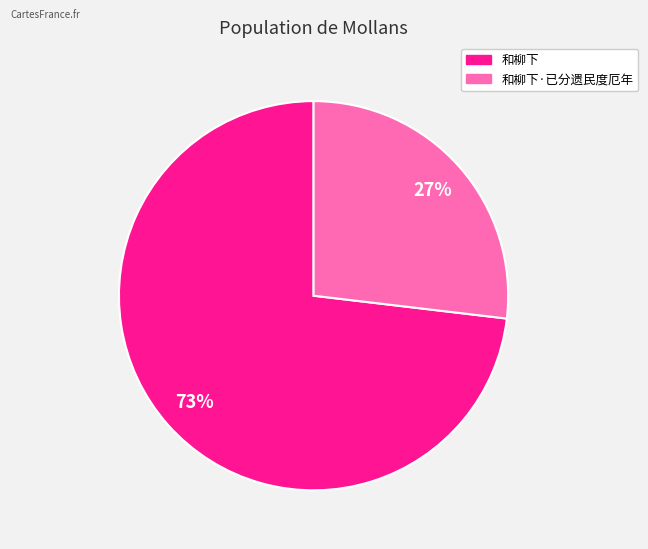

Which category accounts for the majority?

和柳下